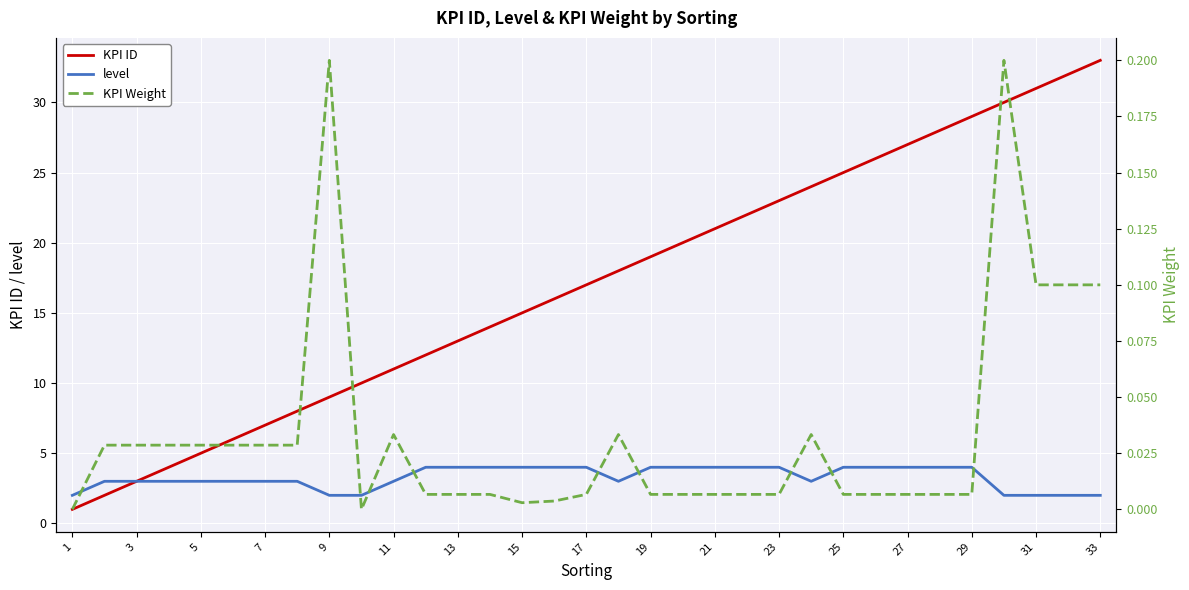

What is the sum of all KPI ID values?

561